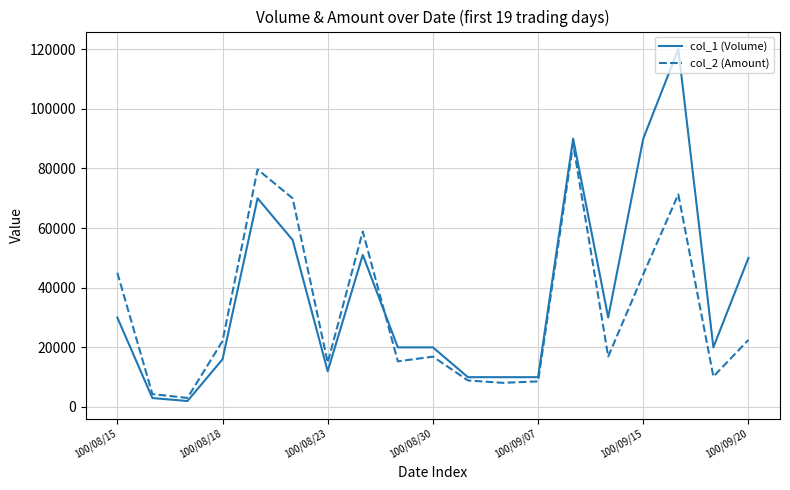

Which series has the largest total across all categories?

col_1 (Volume)